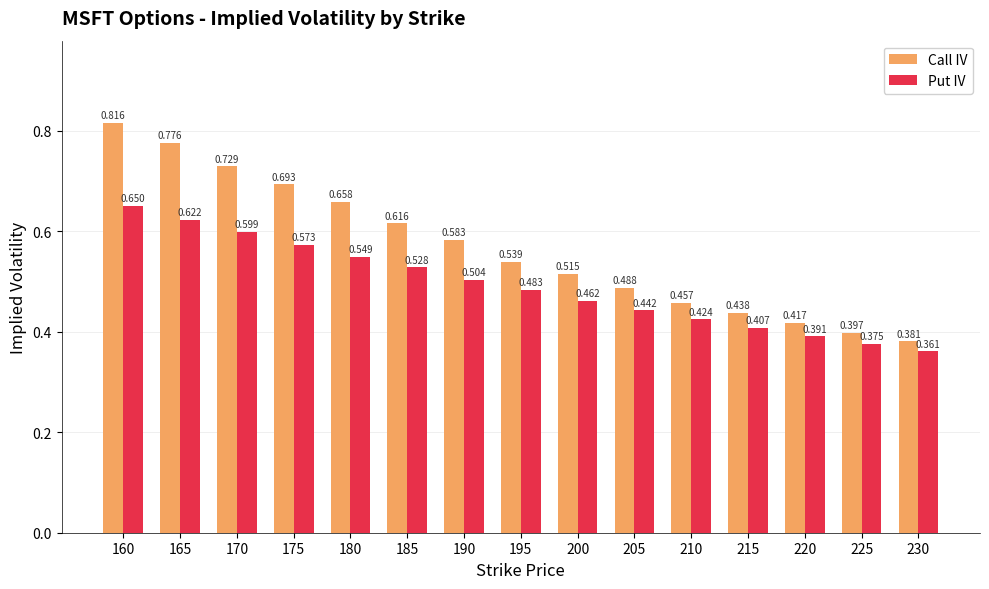

Between 170 and 190, which series saw the biggest shift?

Call IV